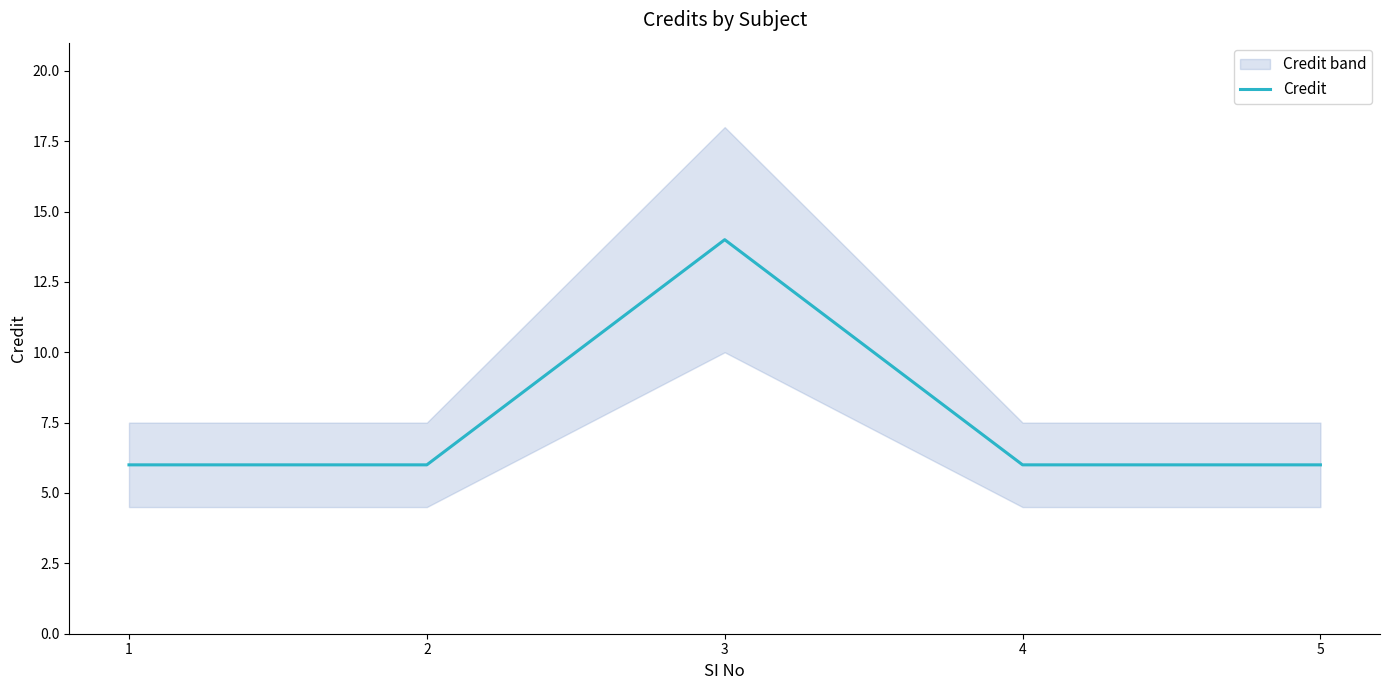

What is the minimum value shown in the chart?

6